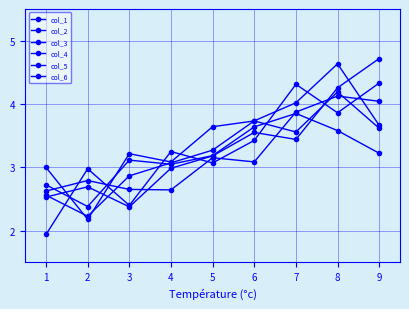

Where does the col_6 series first go above 3?

3